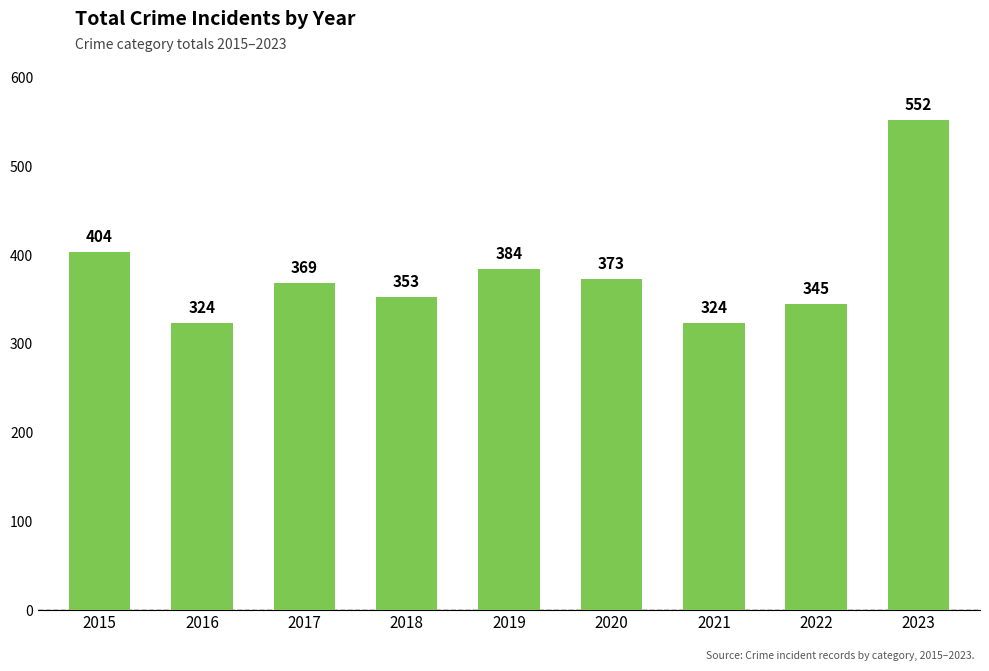

The value at 2018 is 353. True or false?

True